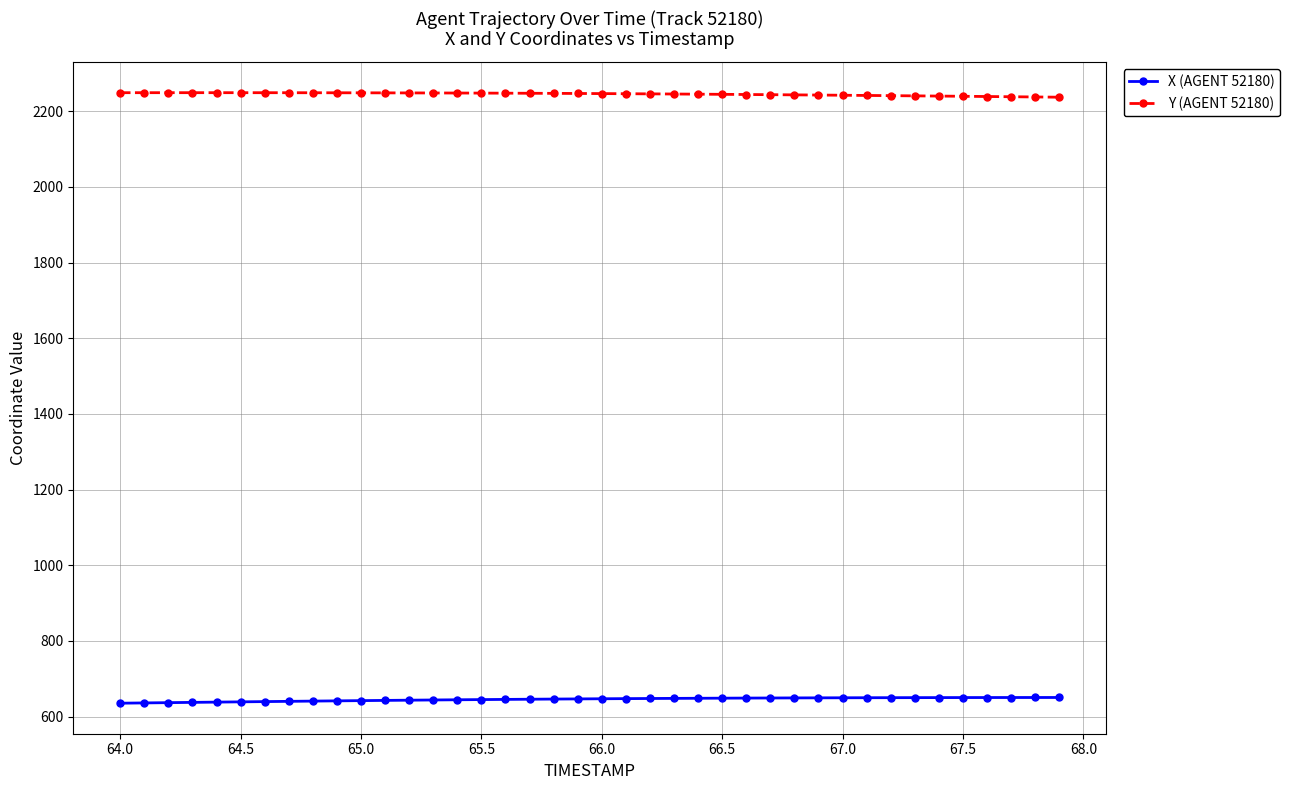

True or false: Y (AGENT 52180) and X (AGENT 52180) intersect in this chart.

False